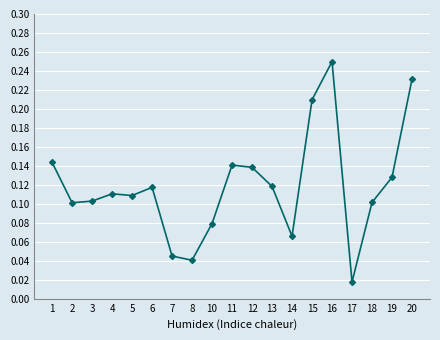

Which has a higher value, 12 or 20?

20